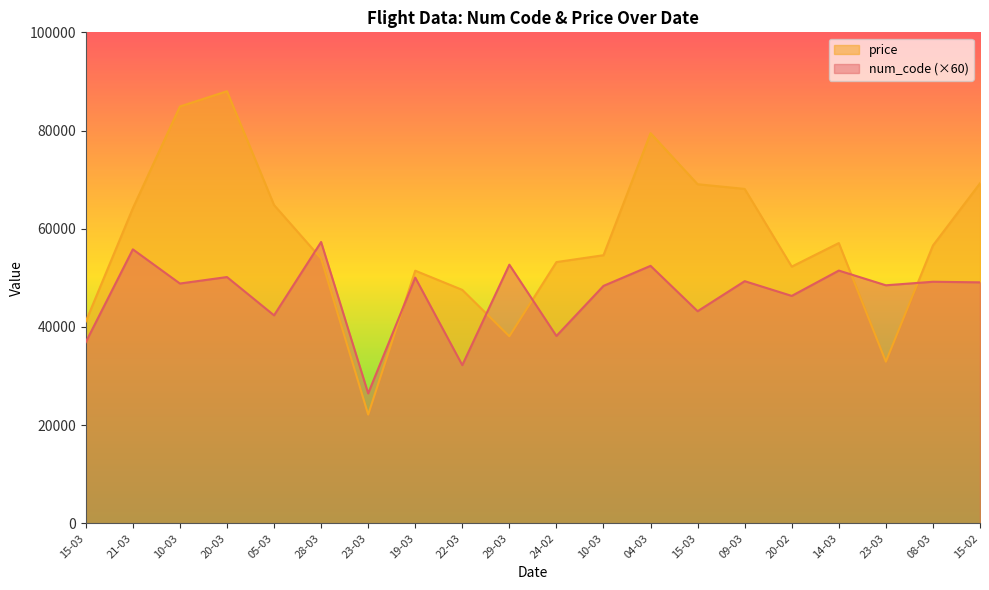

Between 04-03 and 08-03, which is larger?

04-03